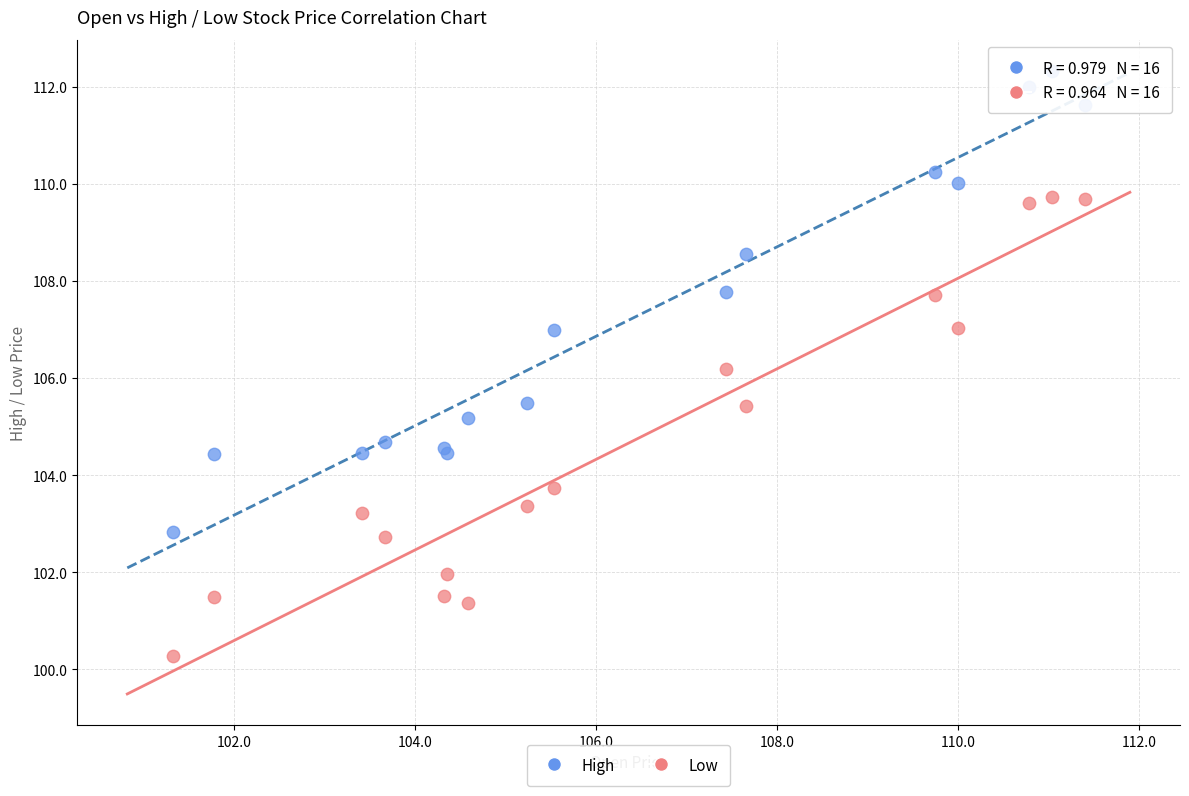

Which series reaches the maximum Y coordinate?

High